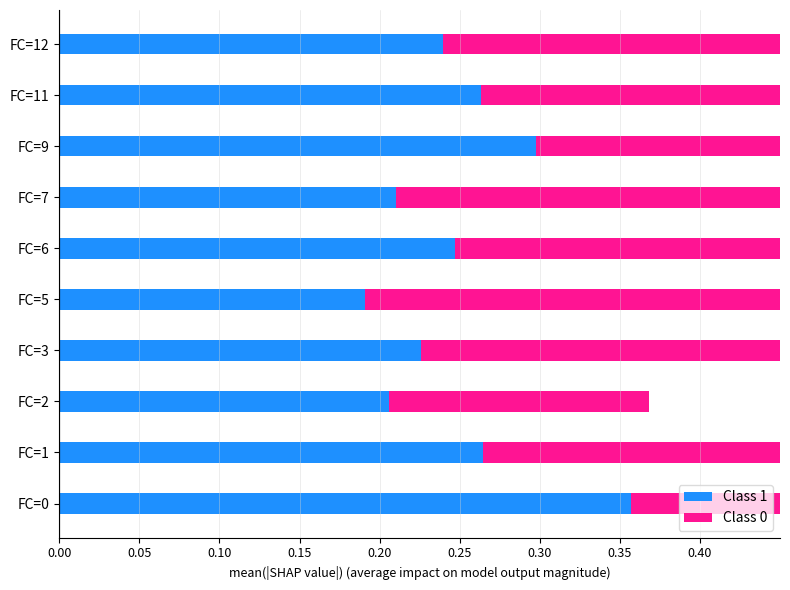

What position from the left is 0.35?

8